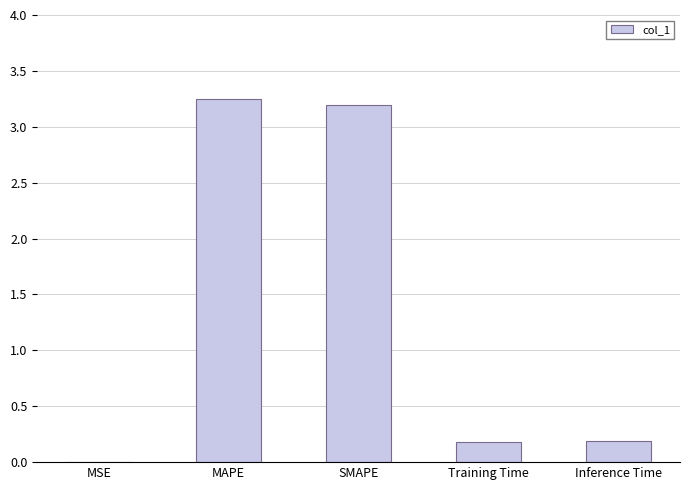

Which has a higher value, SMAPE or Inference Time?

SMAPE